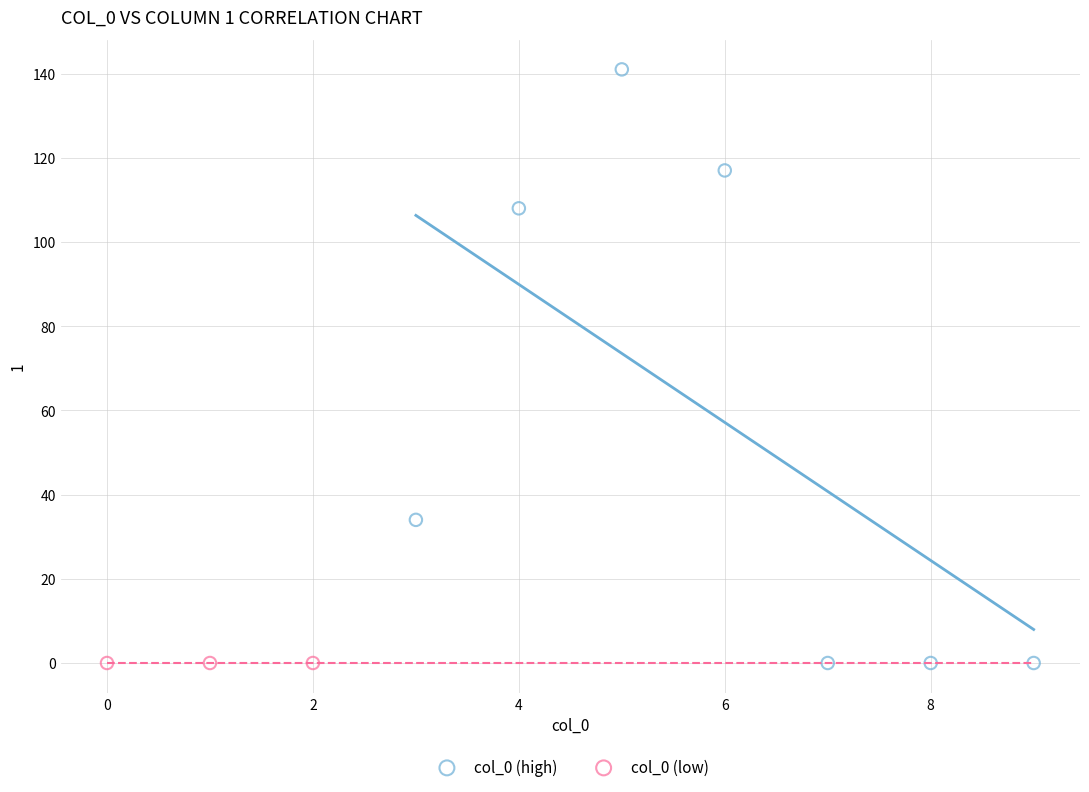

Which series contains the highest Y value?

col_0 (high)